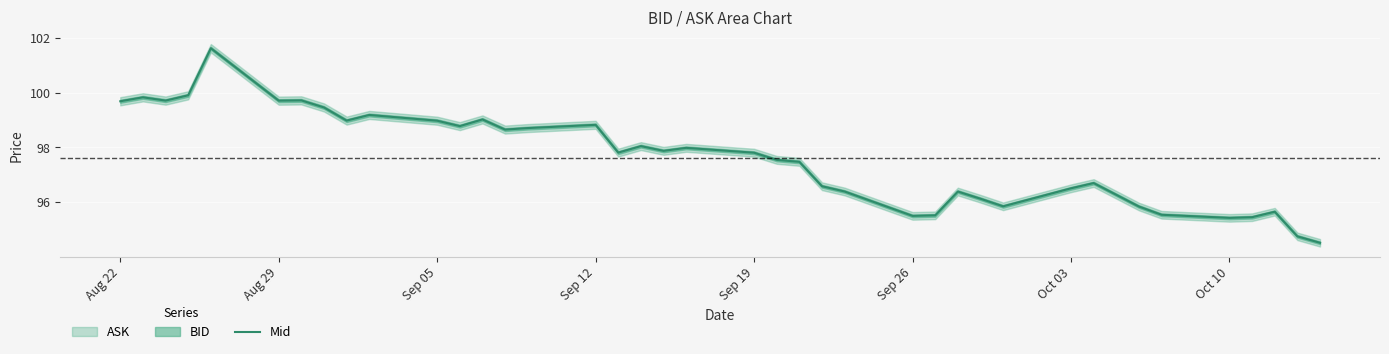

What is the minimum value shown in the chart?

94.5